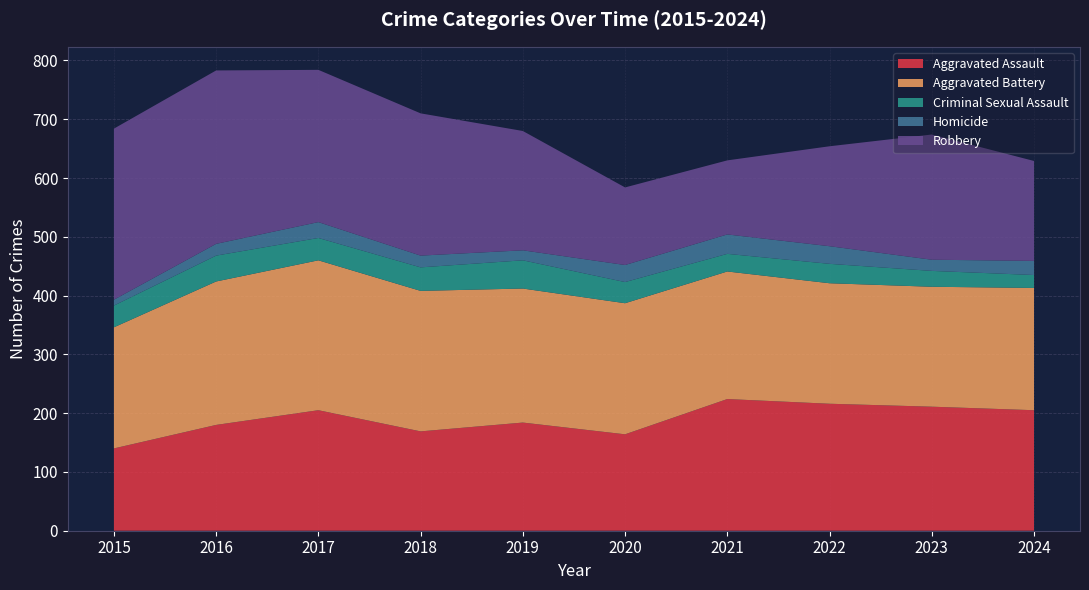

Reading left to right, list all the values displayed in this chart.

Aggravated Assault: 140	180	205	169	184	164	224	216	211	205
Aggravated Battery: 206	244	255	239	228	223	217	205	204	208
Criminal Sexual Assault: 37	44	38	40	48	36	30	33	27	22
Homicide: 10	20	27	20	17	29	33	30	19	24
Robbery: 291	295	259	242	203	132	126	170	213	170